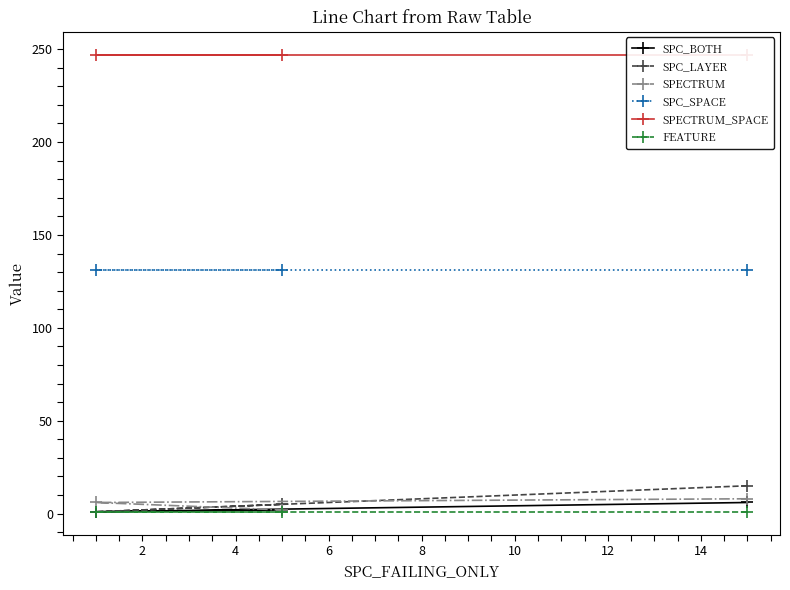

How many lines are shown in the chart?

6